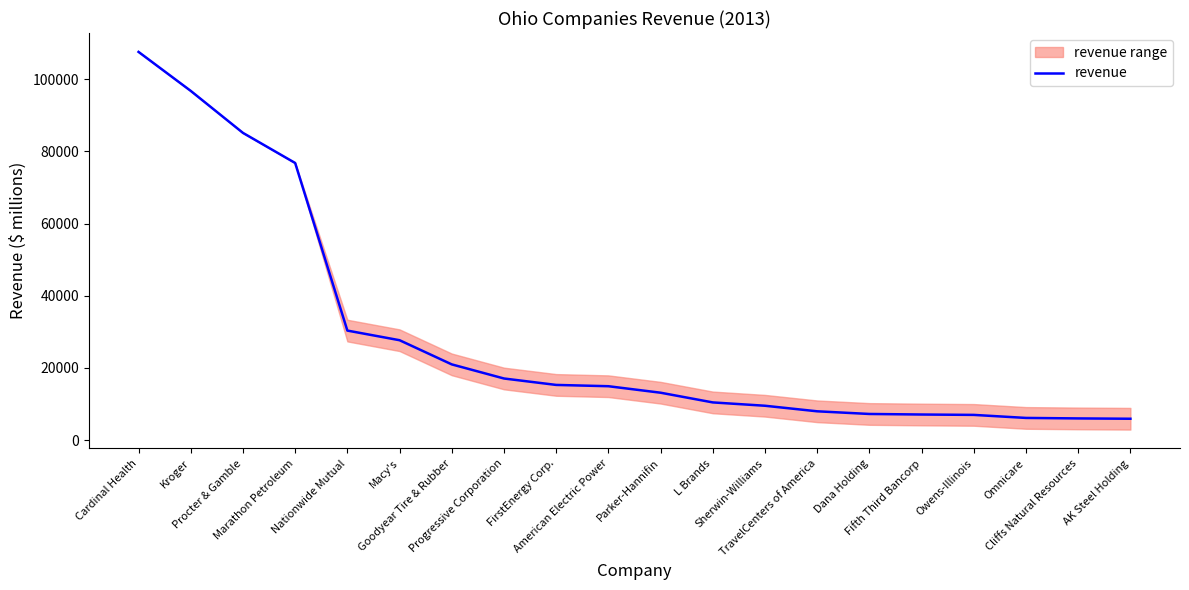

True or false: the data shows 8072.8 at Parker-Hannifin.

False